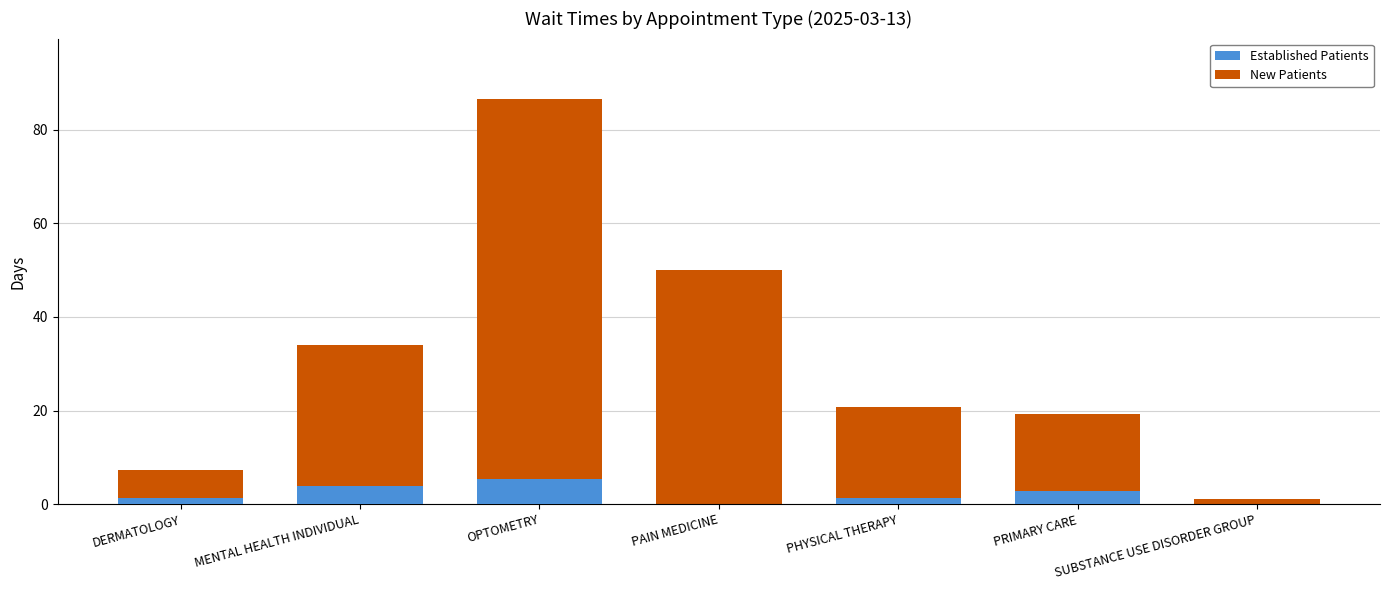

What is the sum of the New Patients values at PRIMARY CARE and MENTAL HEALTH INDIVIDUAL?

53.2